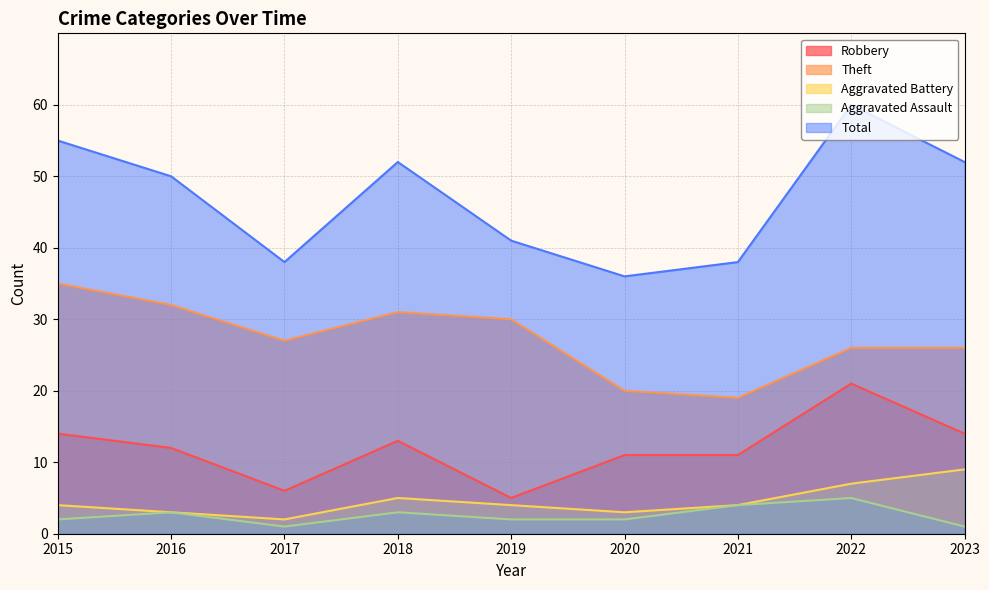

The value of Robbery at 2017 is 2. True or false?

False